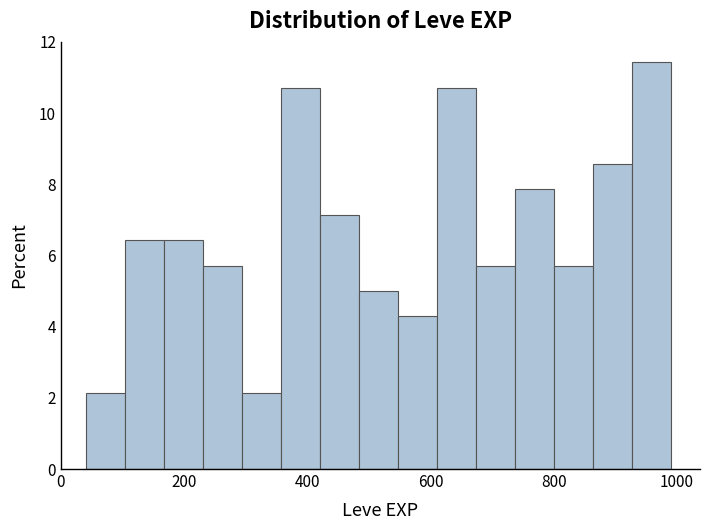

Read against the x-axis, roughly where is the centre of the tallest bar?

960